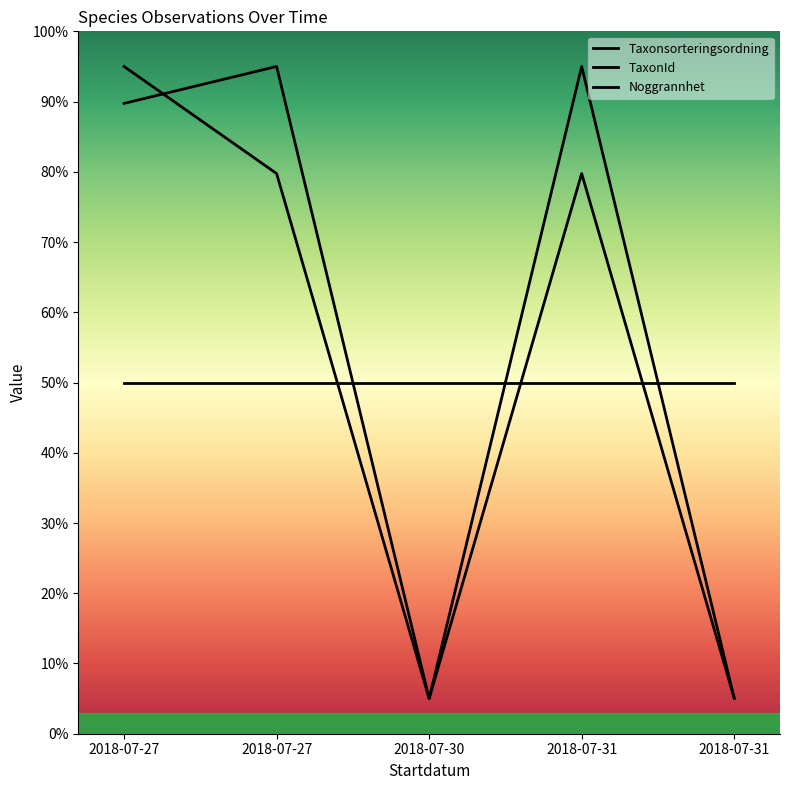

How many lines are shown in the chart?

3